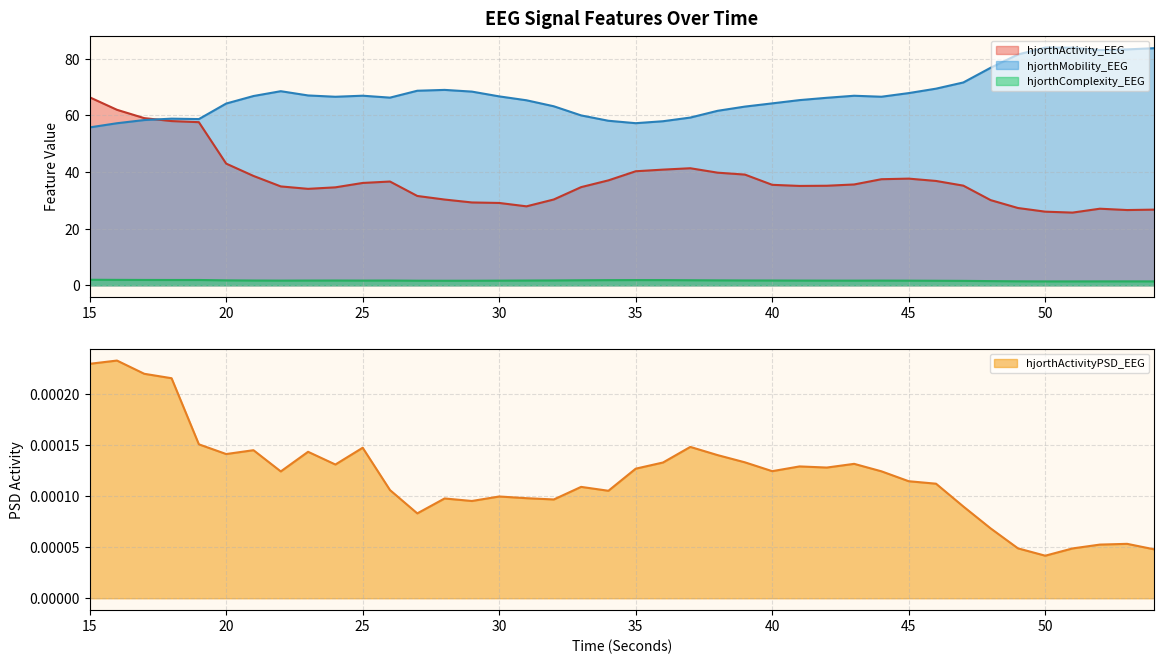

At which category does the chart reach its peak across all series?

50